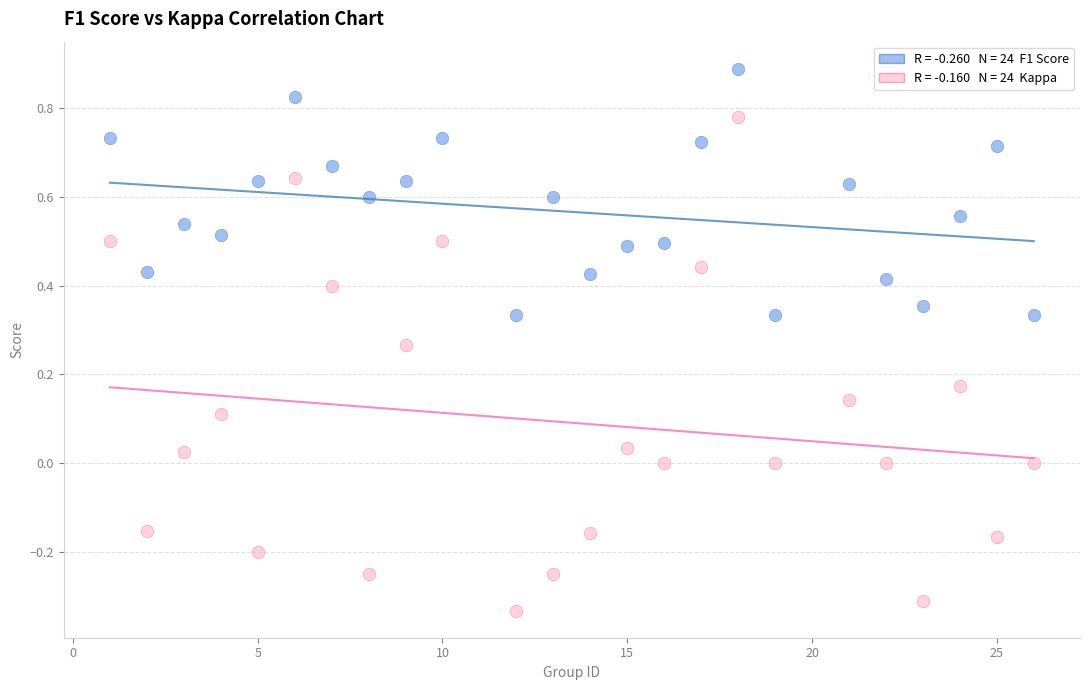

Across all data points, what is the range of X values (max minus min)?

25.0